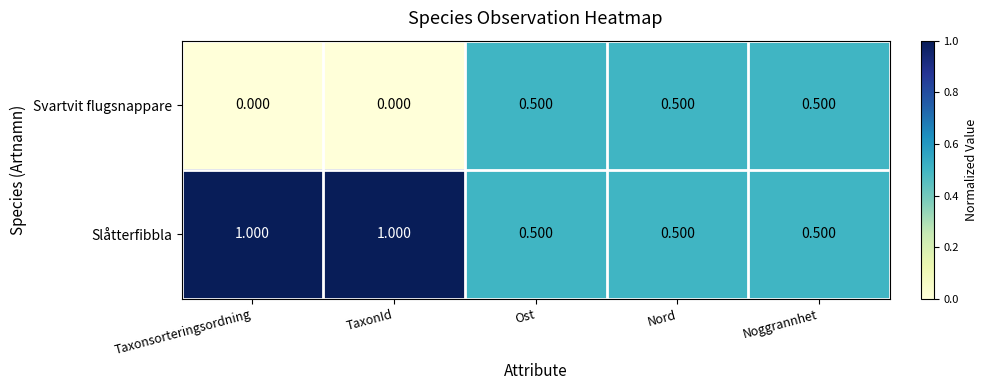

List the series in order of their peak value, lowest first.

Svartvit flugsnappare, Slåtterfibbla